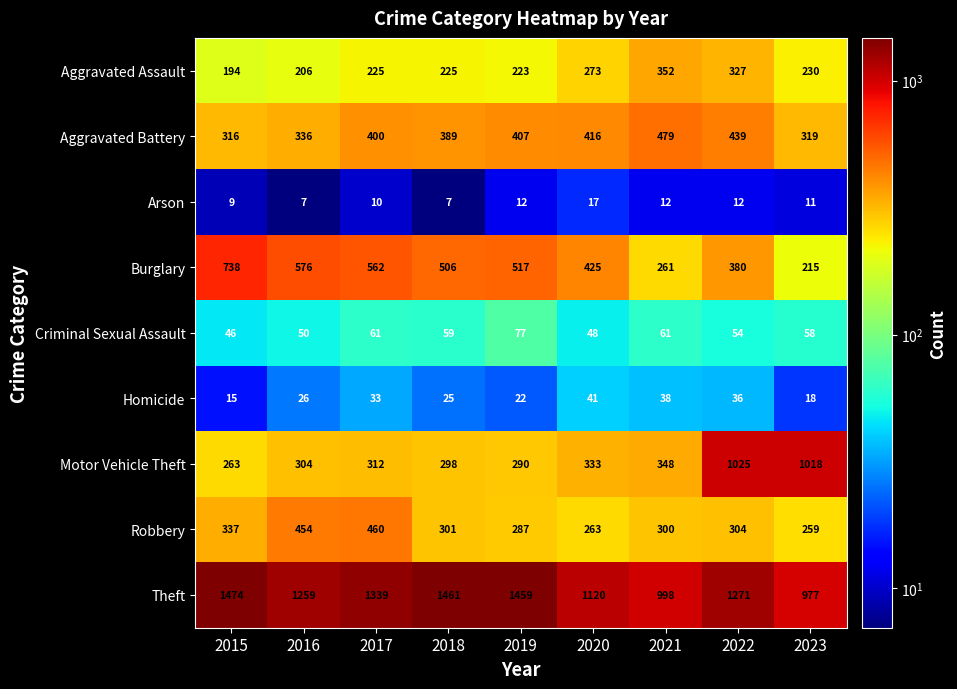

At which label does Theft first exceed 1271?

2015